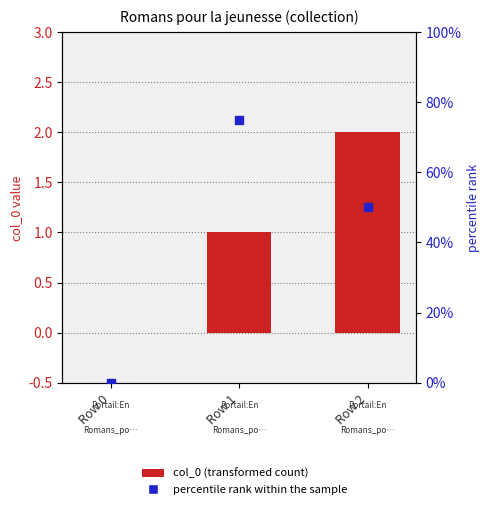

Which series contains the lowest Y value?

col_0